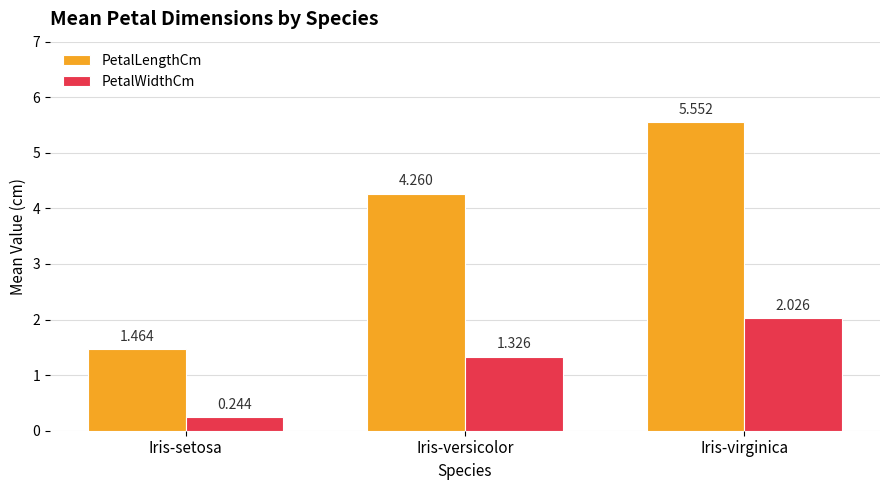

Count the number of data series in this chart.

2